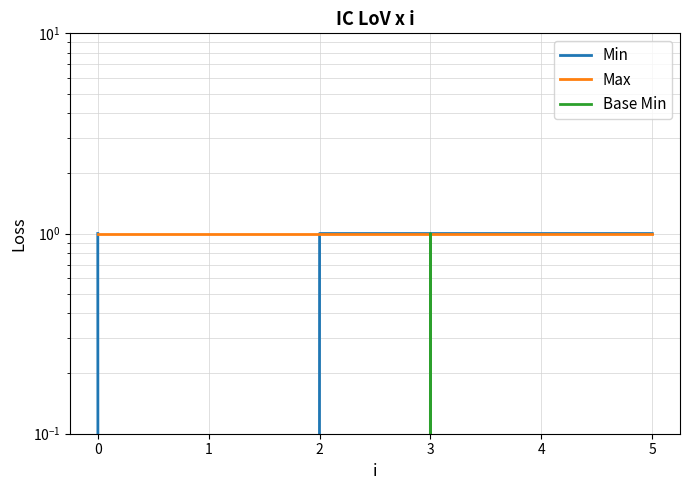

What is the lowest value of the Max series?

1